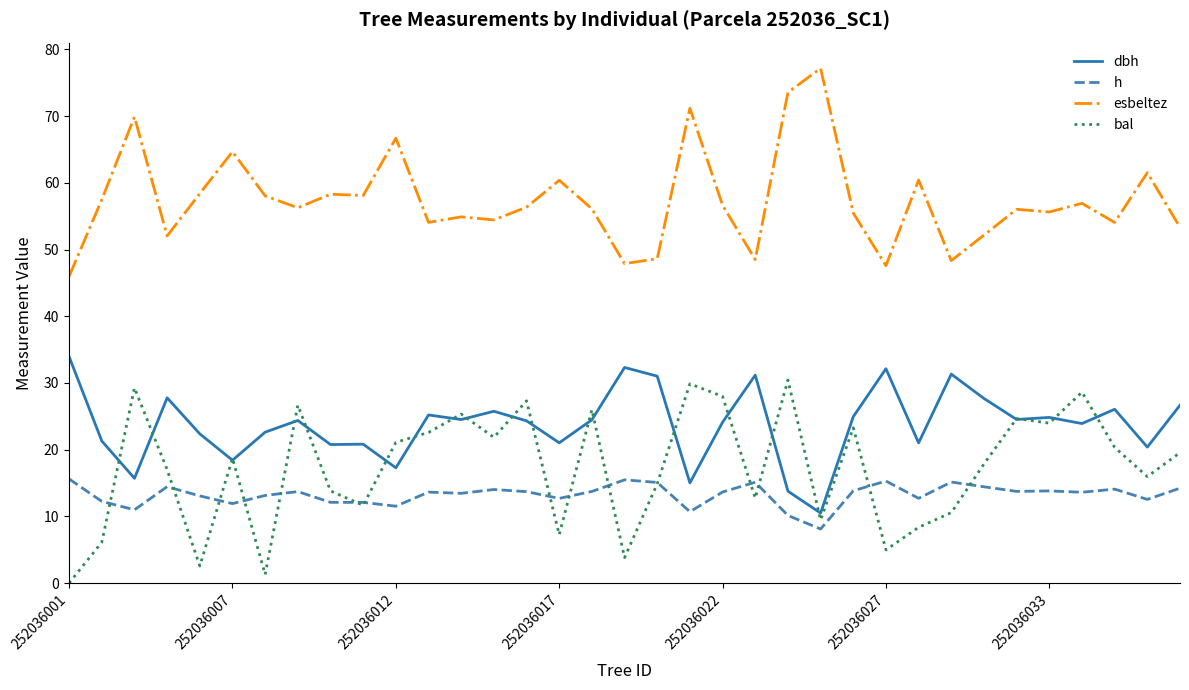

True or false: h and esbeltez intersect in this chart.

False